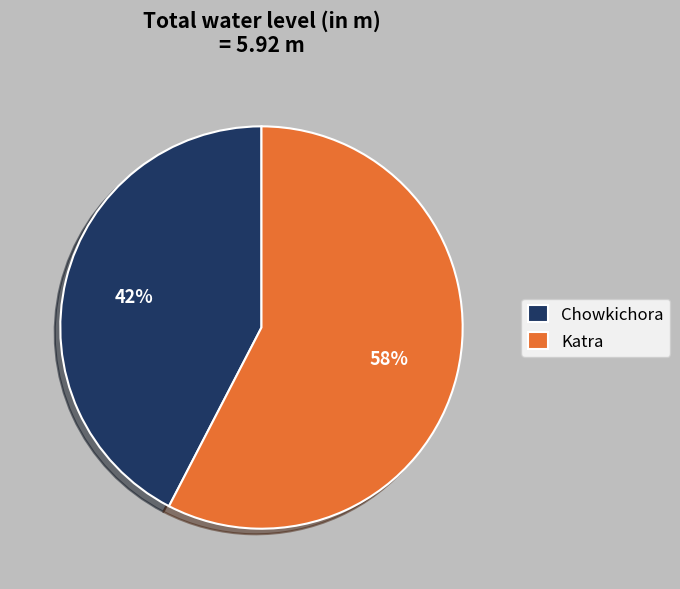

What percentage is the Chowkichora slice, to the nearest percent?

42%